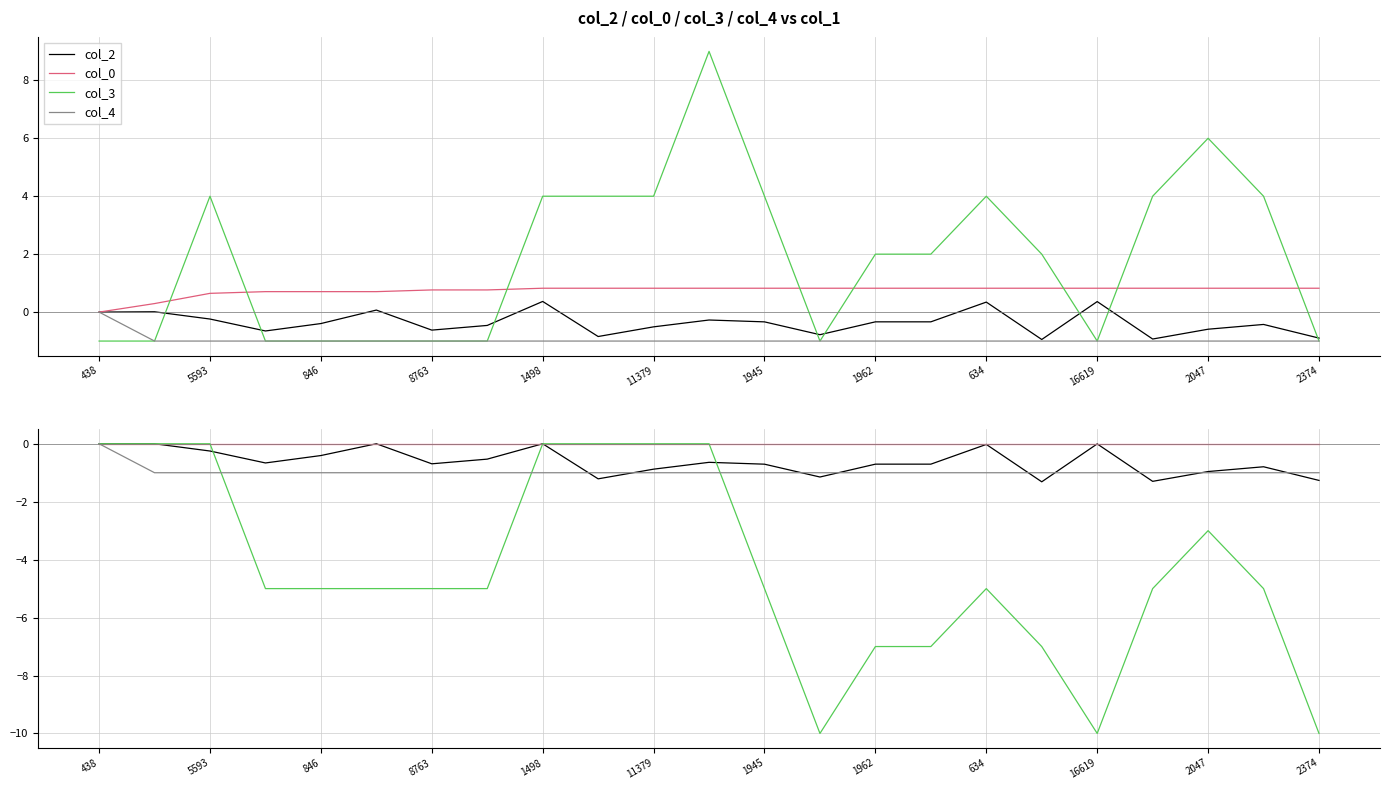

True or false: col_0 and col_4 cross at least once.

False